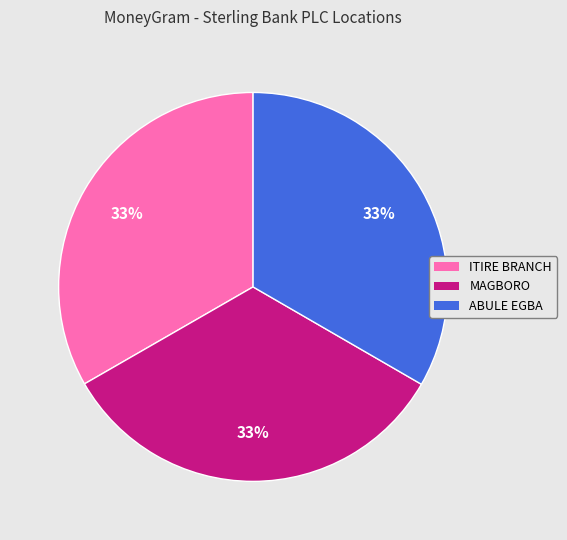

Is there any slice that represents more than half of the pie?

No